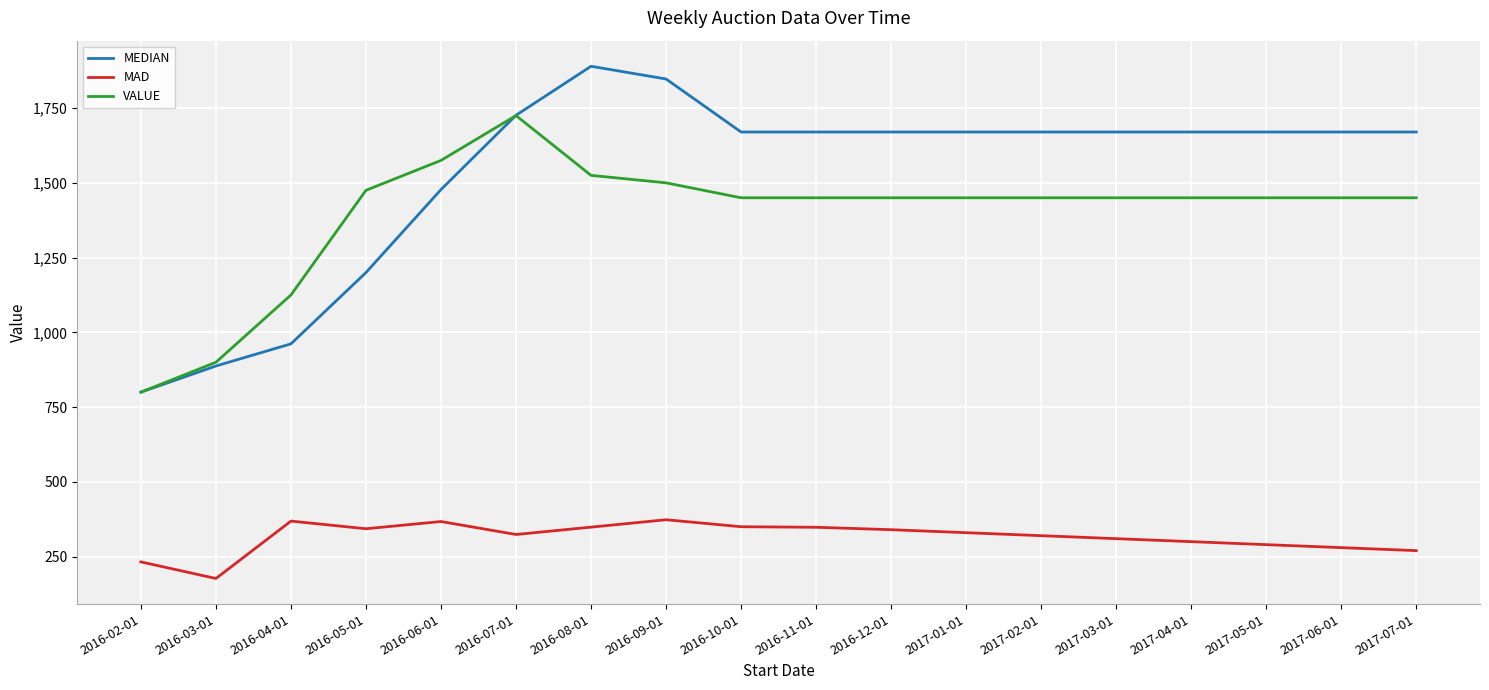

What is the minimum value shown in the chart?

176.8